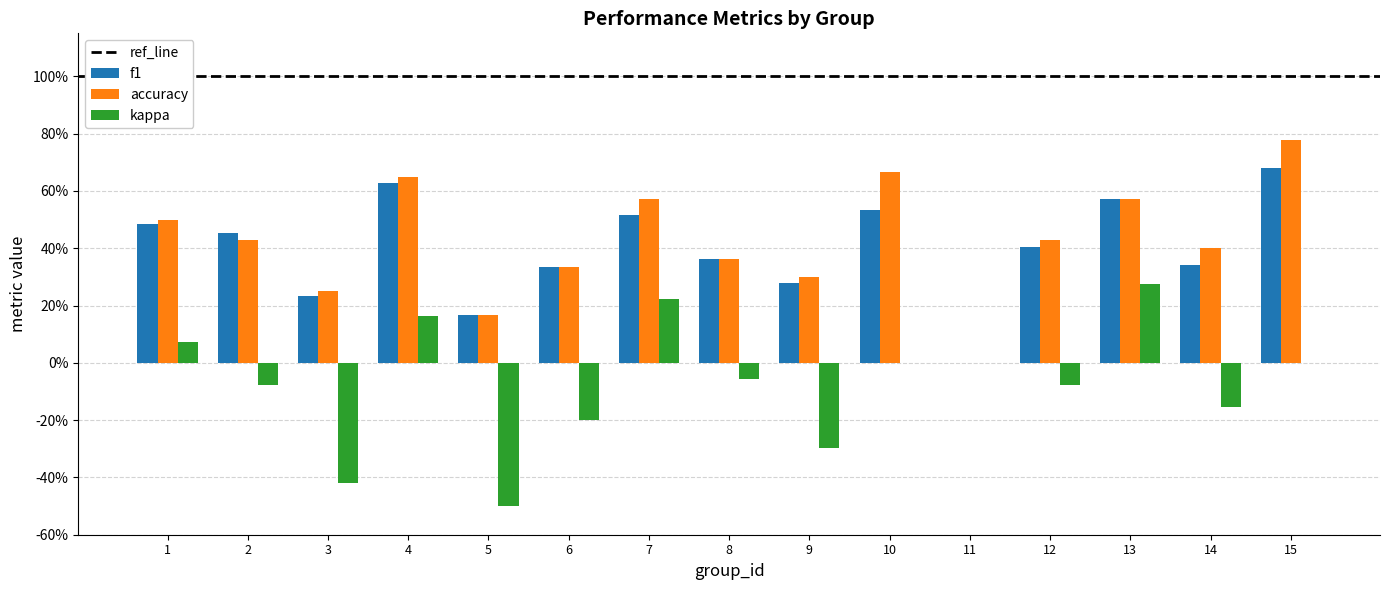

Which has a higher value, 12 or 8?

12